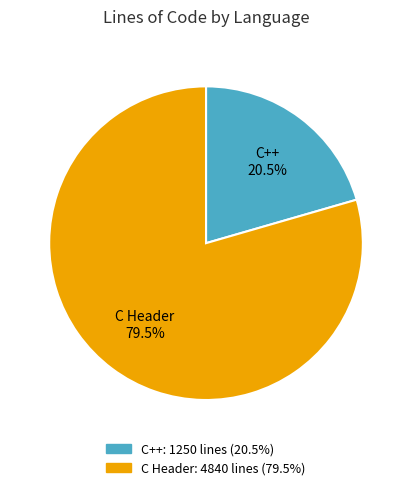

Does any single category account for the majority?

Yes